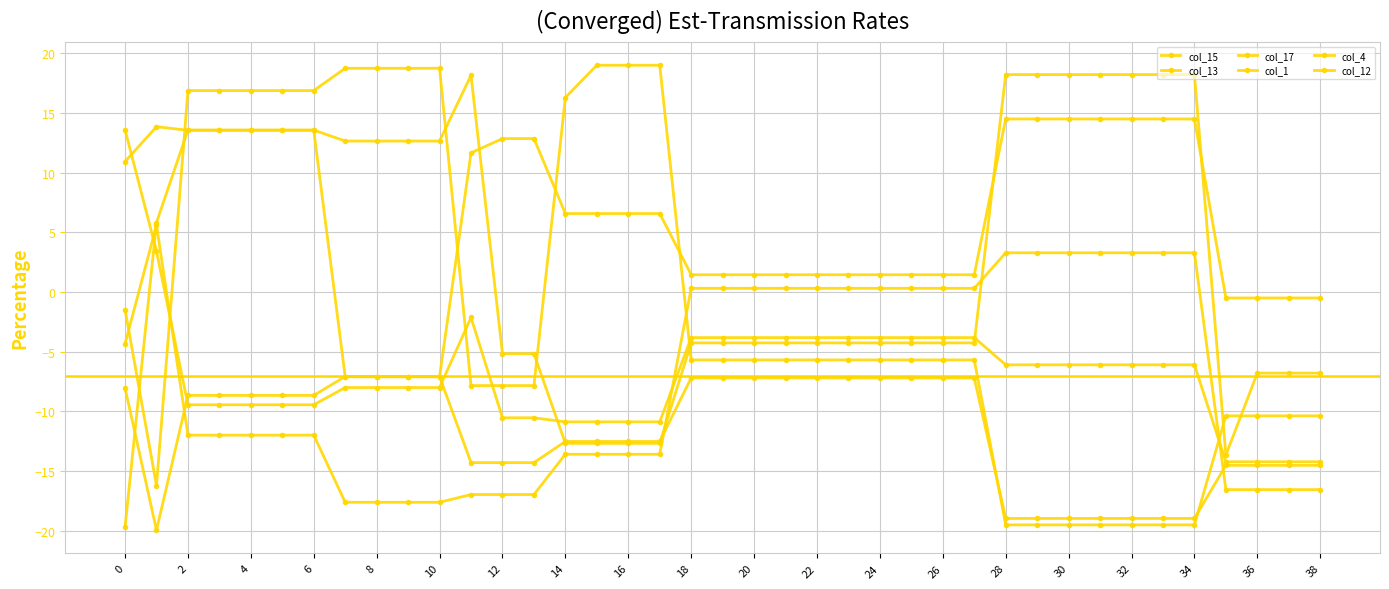

Is this an area chart (filled region under the line)?

No